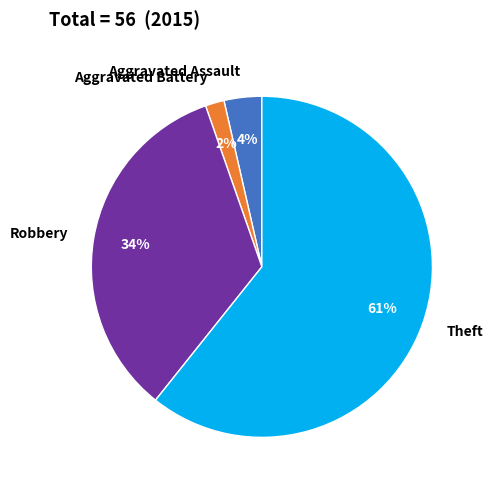

What is the majority slice?

Theft